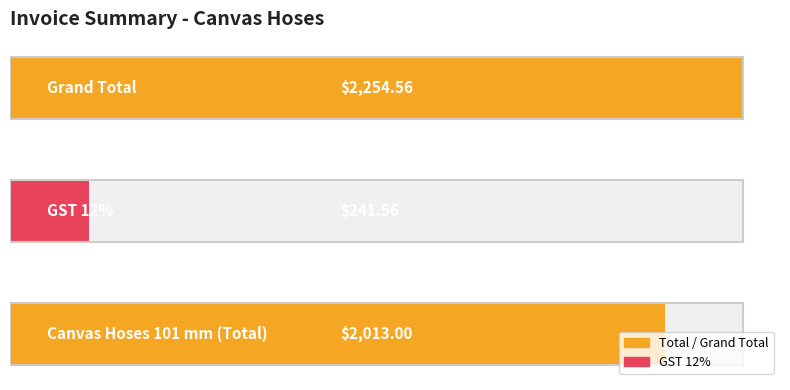

Where does the data first go above 2013?

Grand Total